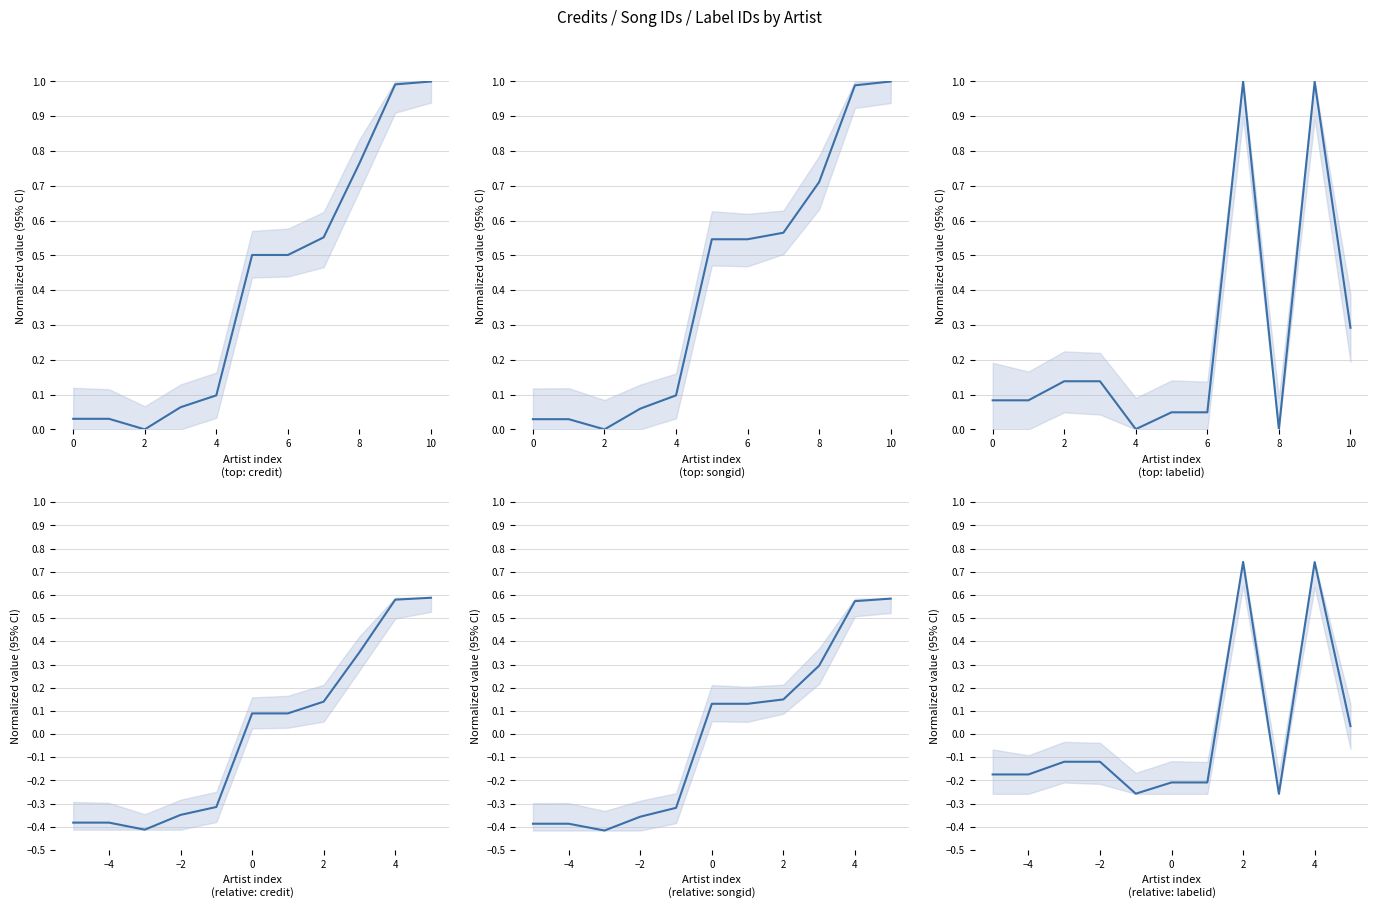

What is the maximum value for labelid?

0.7